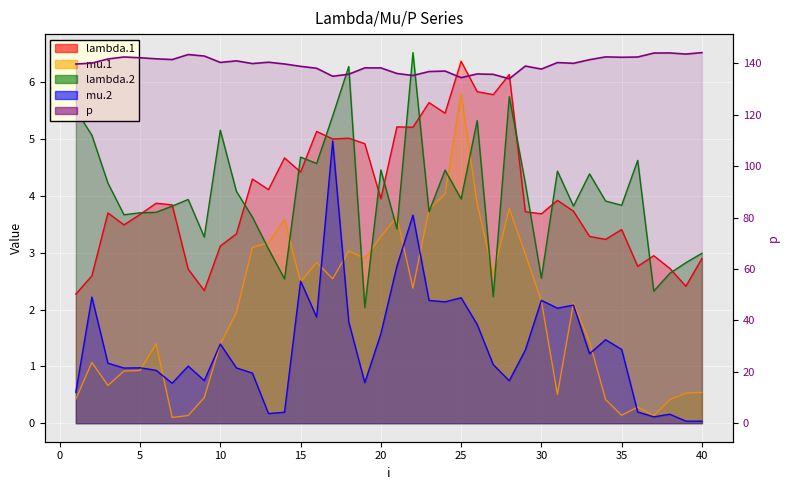

What is the approximate value of lambda.1 at 35?

3.4